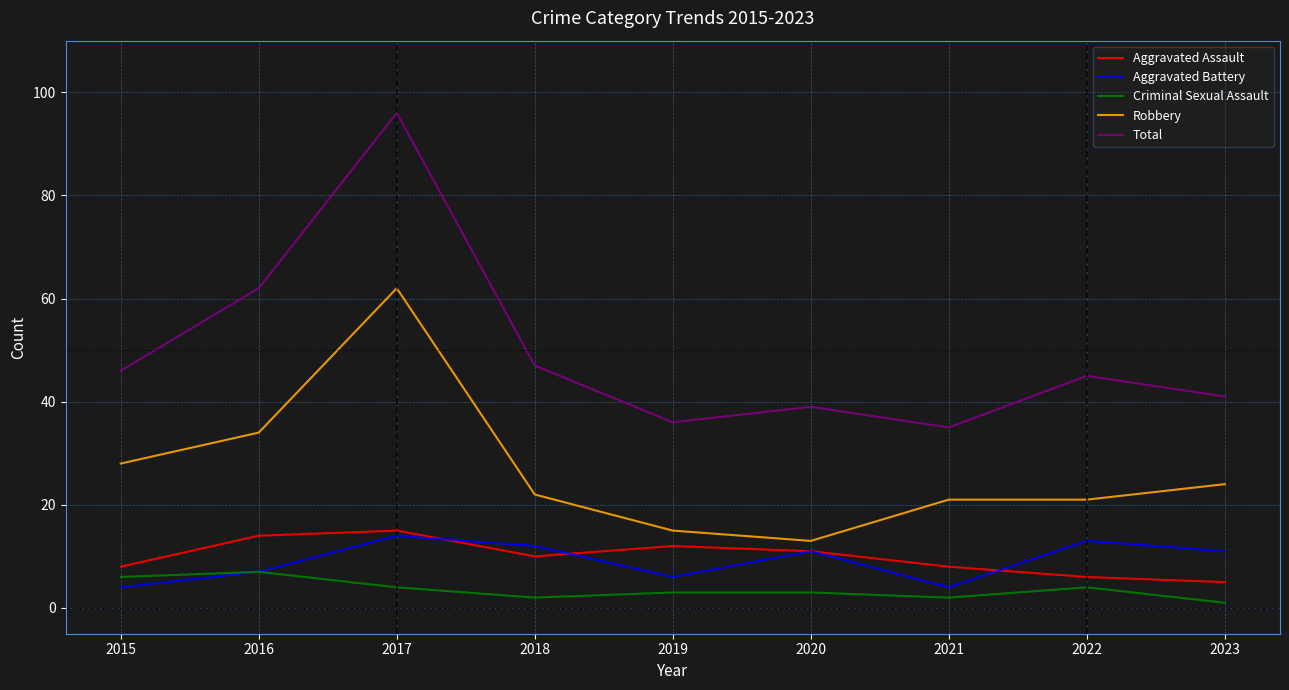

Reading left to right, extract all data points from this chart.

Aggravated Assault: 2015=8	2016=14	2017=15	2018=10	2019=12	2020=11	2021=8	2022=6	2023=5
Aggravated Battery: 2015=4	2016=7	2017=14	2018=12	2019=6	2020=11	2021=4	2022=13	2023=11
Criminal Sexual Assault: 2015=6	2016=7	2017=4	2018=2	2019=3	2020=3	2021=2	2022=4	2023=1
Robbery: 2015=28	2016=34	2017=62	2018=22	2019=15	2020=13	2021=21	2022=21	2023=24
Total: 2015=46	2016=62	2017=96	2018=47	2019=36	2020=39	2021=35	2022=45	2023=41